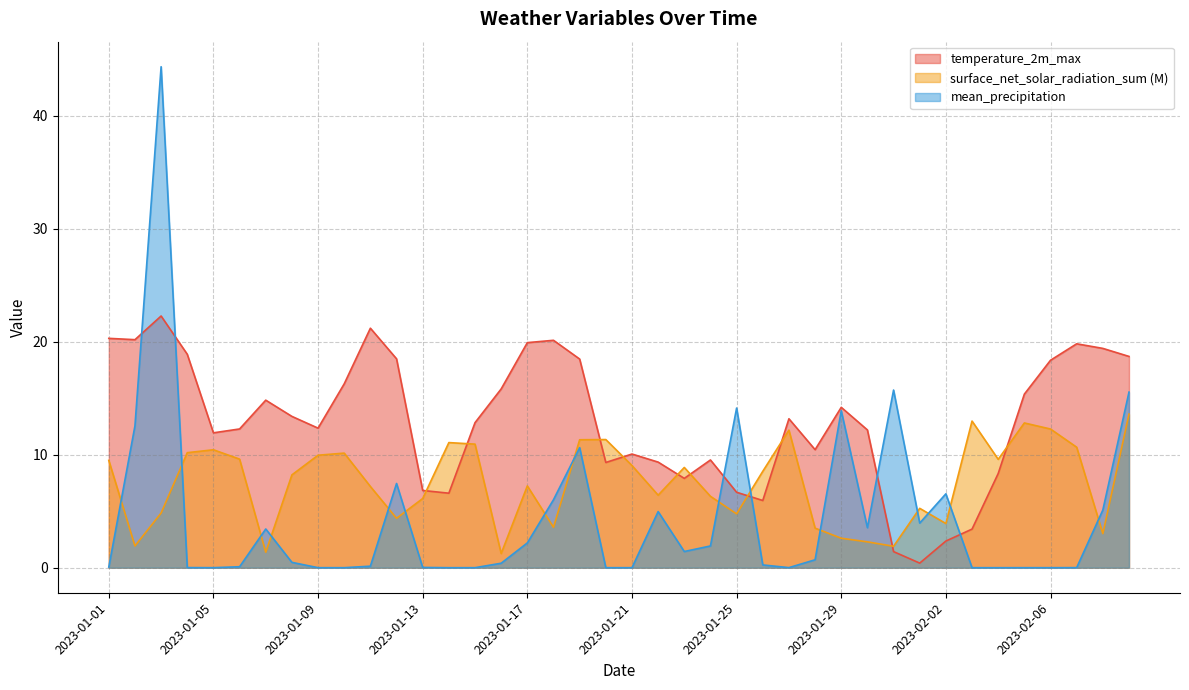

True or false: surface_net_solar_radiation_sum has a value of 11.8 at 2023-01-21.

False